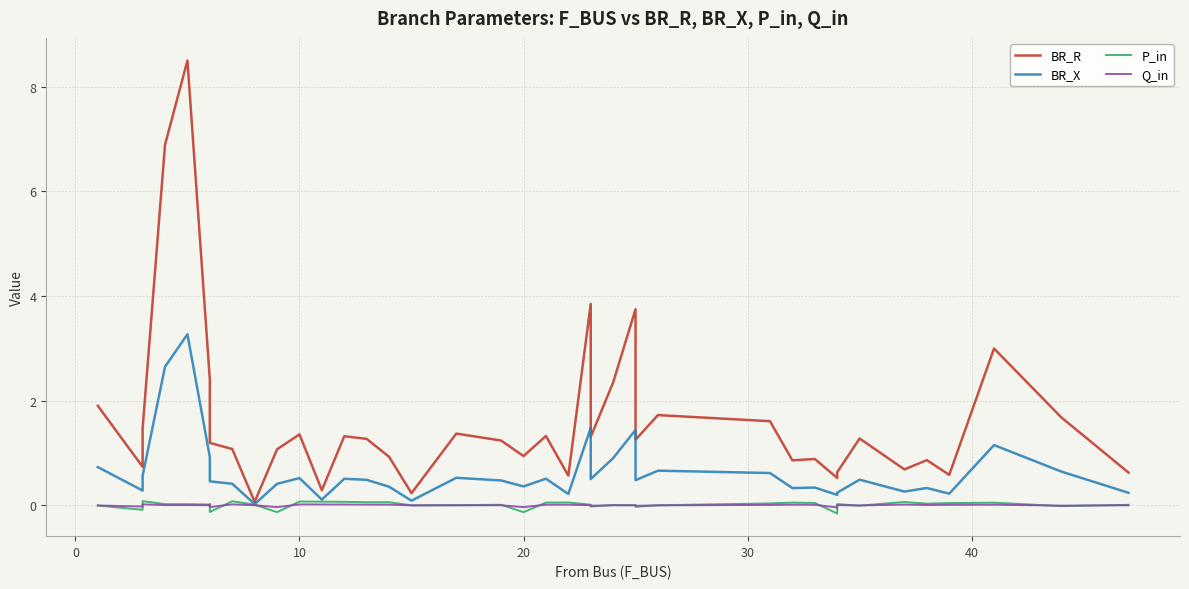

True or false: BR_X and Q_in cross at least once.

False